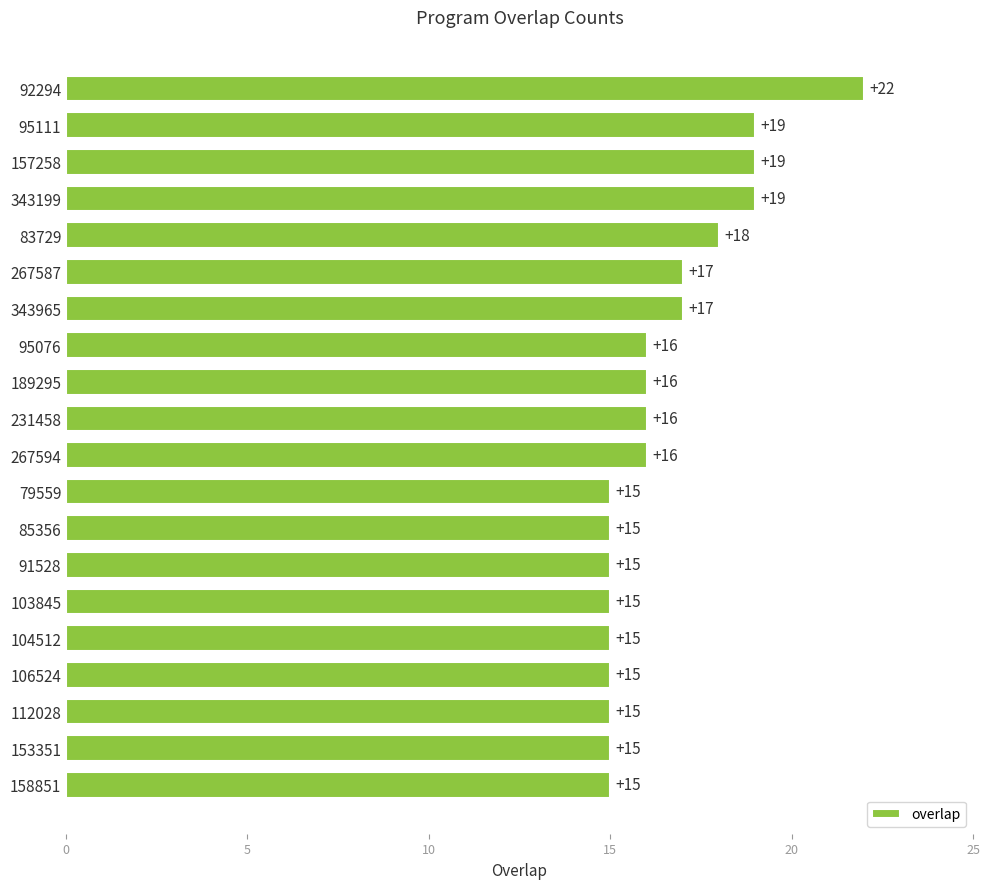

What is the value of the 11th bar from the top?

16